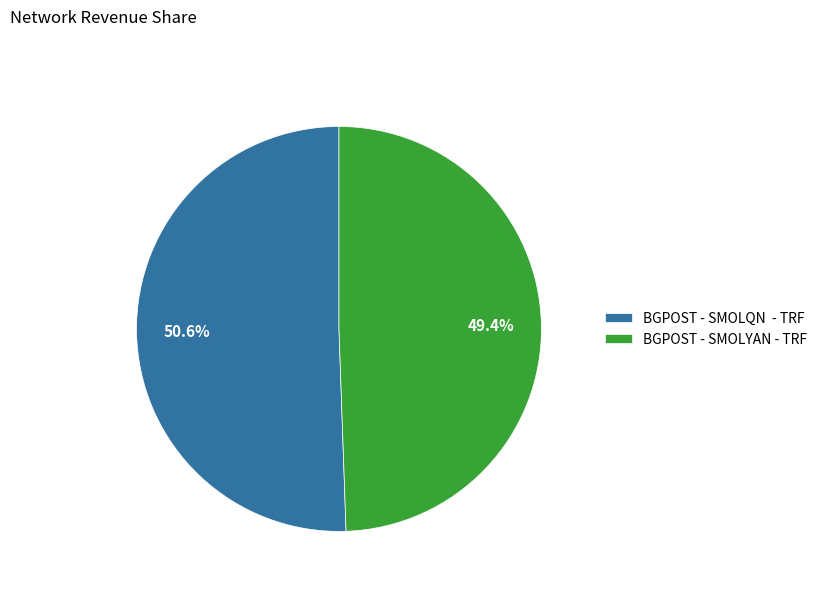

What is the smallest slice in the pie chart?

BGPOST - SMOLYAN - TRF